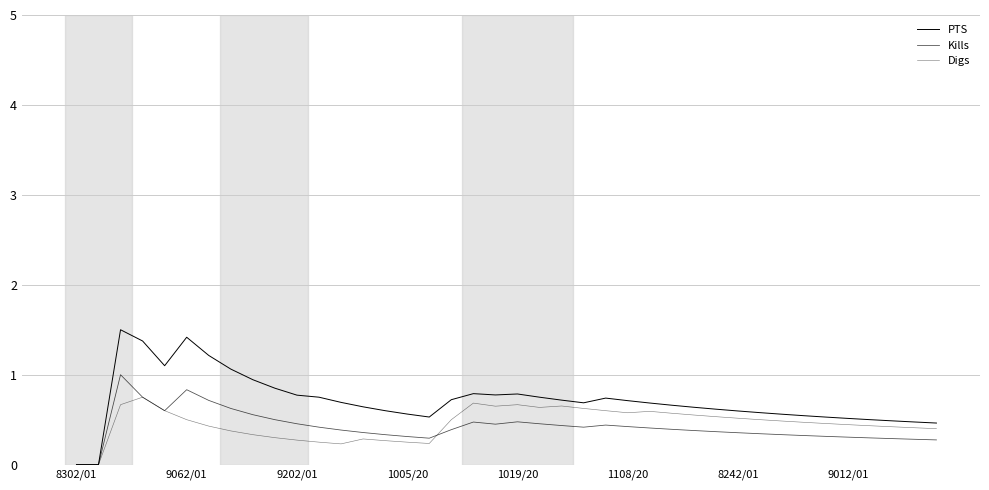

How many lines are shown in the chart?

3